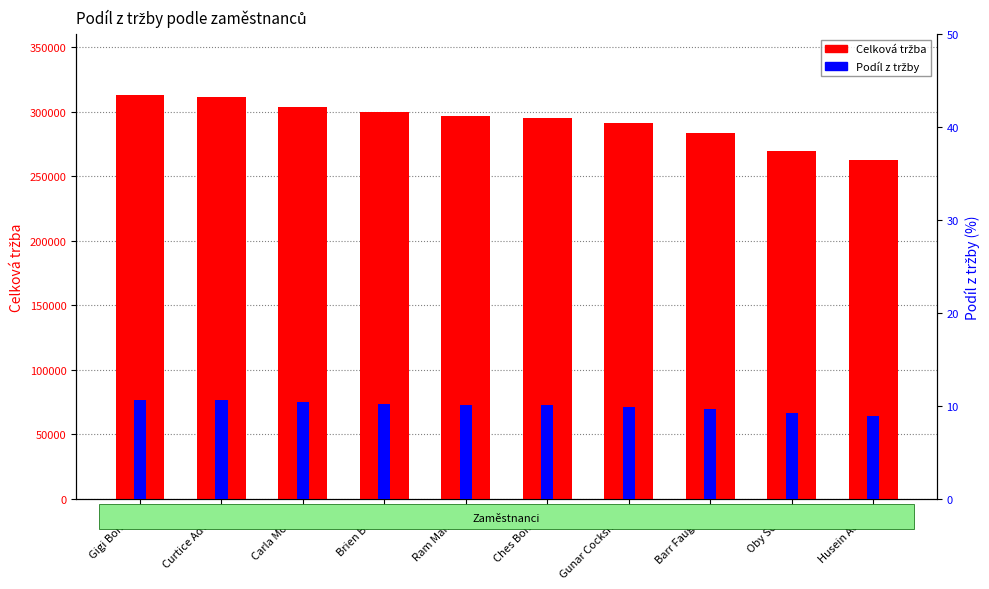

Between Brien Boise and Ram Mahesh, which series saw the biggest shift?

Celková tržba